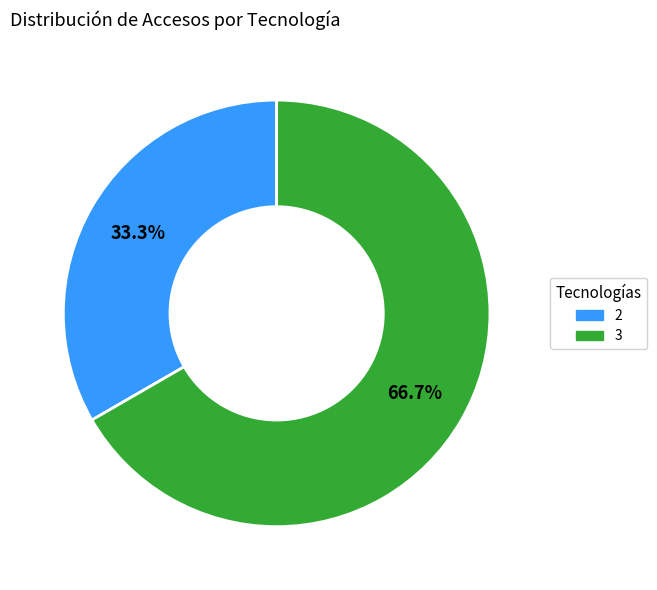

Is there any slice that represents more than half of the pie?

Yes